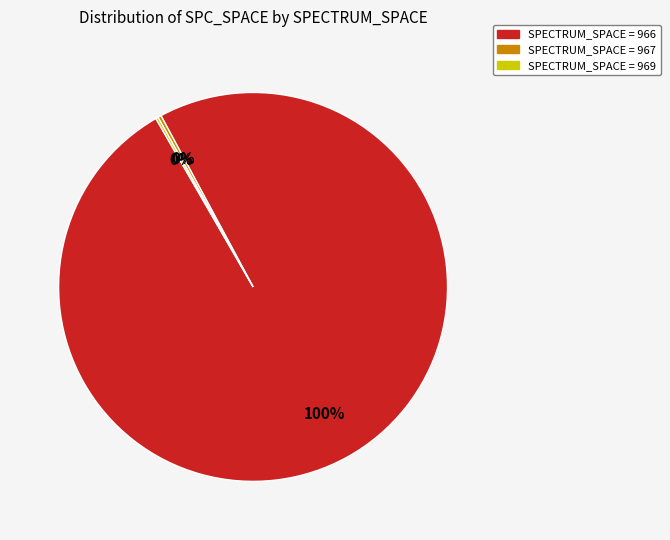

Is there any slice that represents more than half of the pie?

Yes